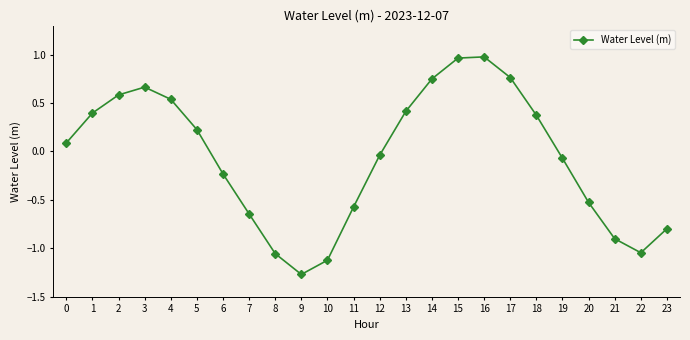

What is the value of the 19th point from the left?

0.4